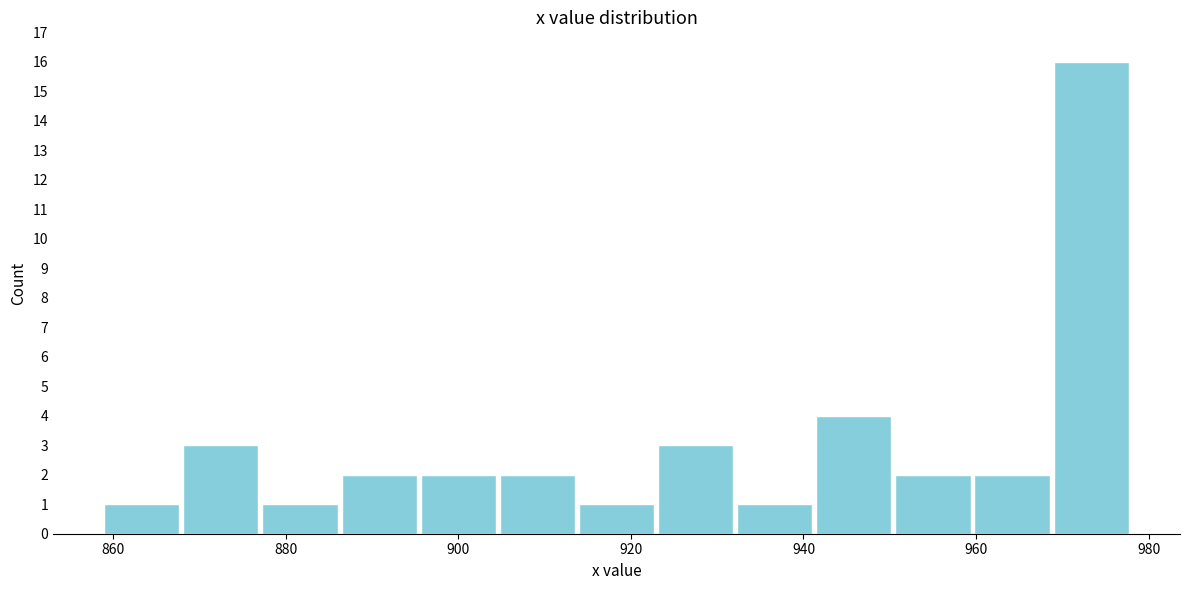

Reading left to right, list every bar in this chart as the range it spans on the x-axis followed by its height. Neither the bar edges nor the heights are printed on the chart, so give them approximately, as read against the axes.

858 to 868: 1
868 to 878: 3
878 to 886: 1
886 to 896: 2
896 to 904: 2
904 to 914: 2
914 to 922: 1
922 to 932: 3
932 to 942: 1
942 to 950: 4
950 to 960: 2
960 to 968: 2
968 to 978: 16